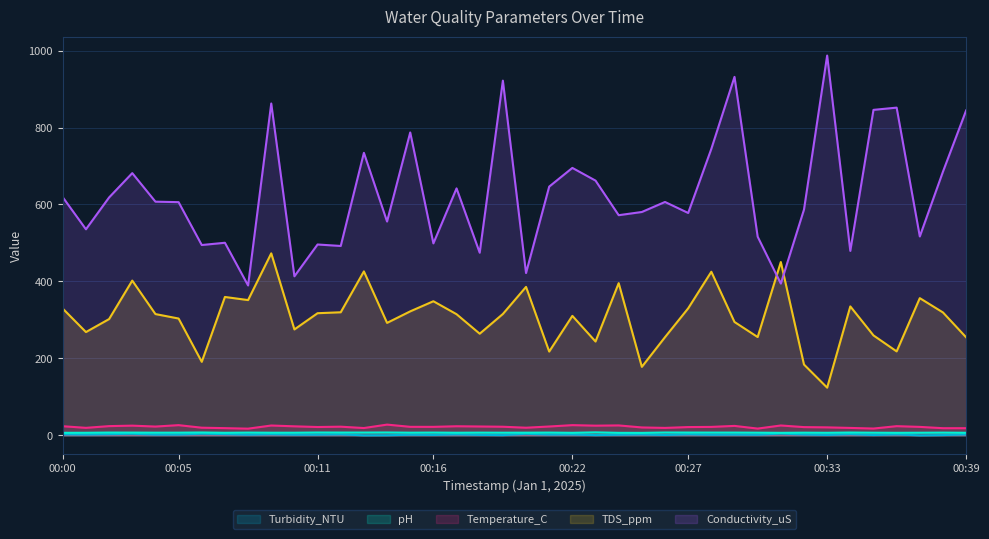

What is the difference between the second highest and second lowest values in the Turbidity_NTU series?

4.2